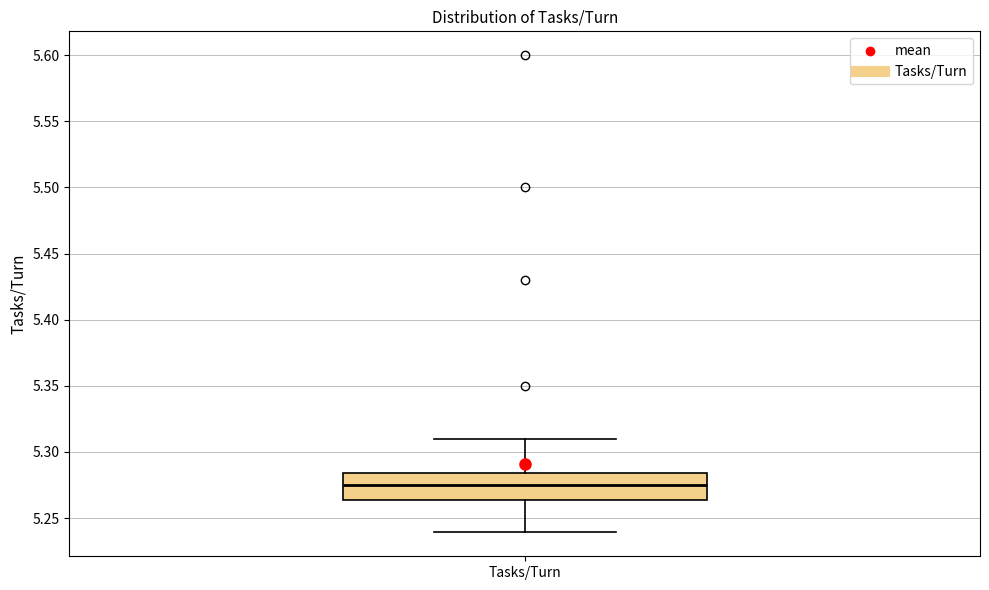

Where is the lower edge of the box for Tasks/Turn on the y-axis? The values are not printed on the chart, so give them approximately, as read against the axis.

5.265